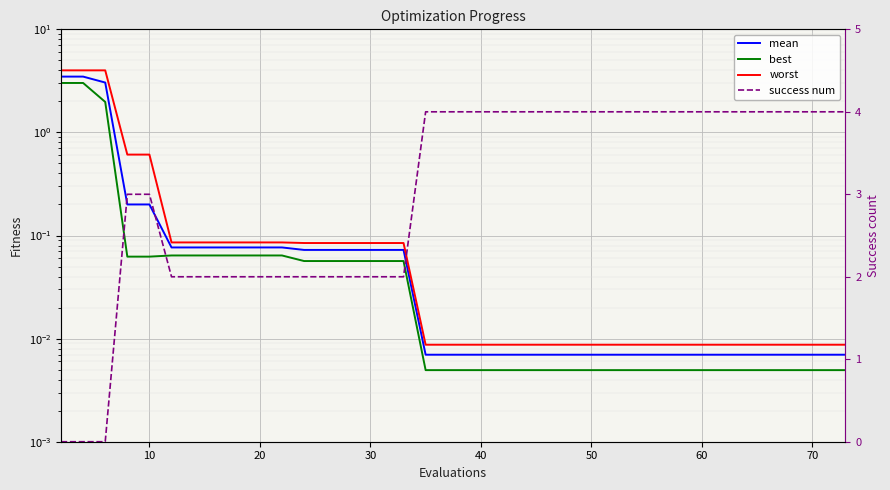

What are all the series names shown in the legend?

mean, best, worst, success num